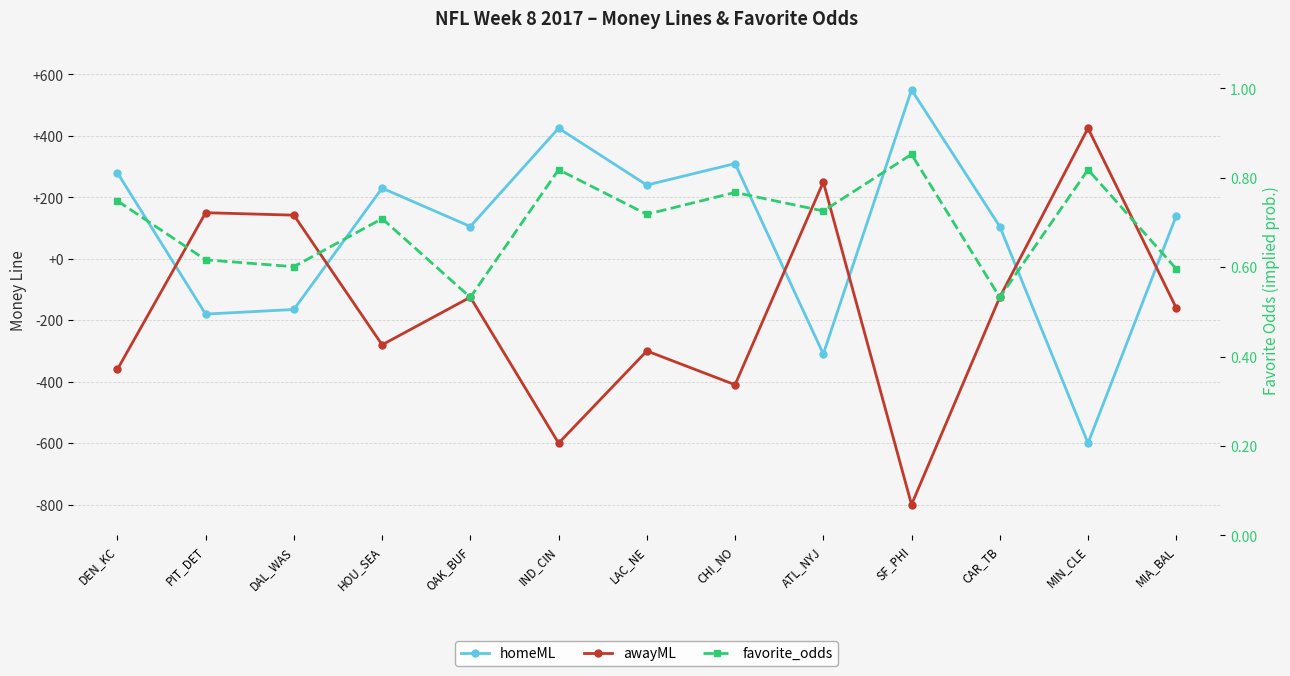

List the series in order of their peak value, lowest first.

favorite_odds, awayML, homeML